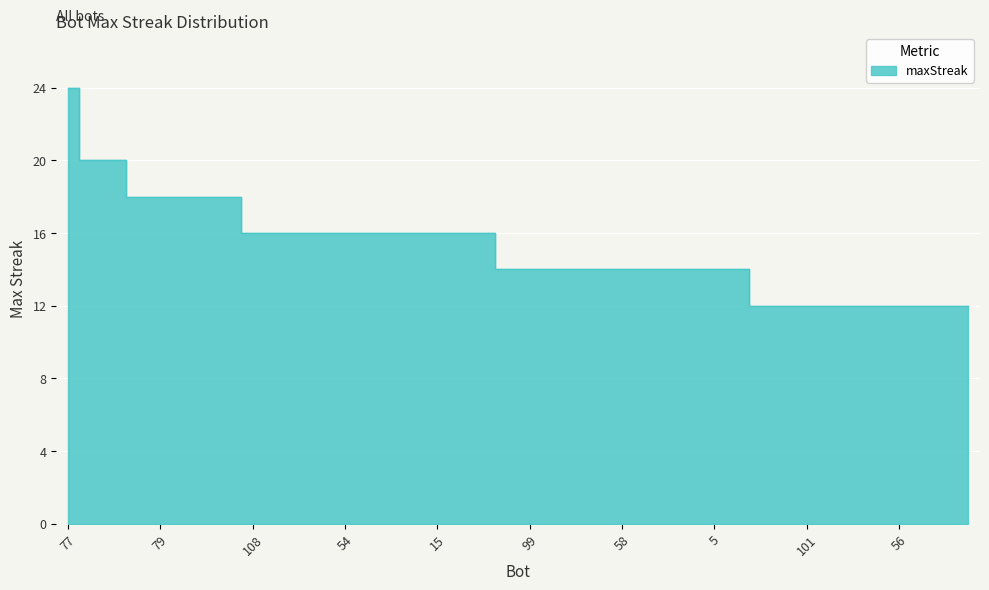

What is the value of the 3rd point from the left?

20